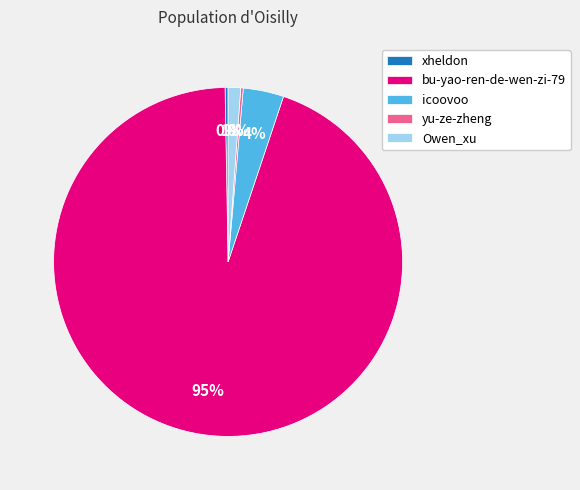

To the nearest percent, what portion does icoovoo represent?

4%